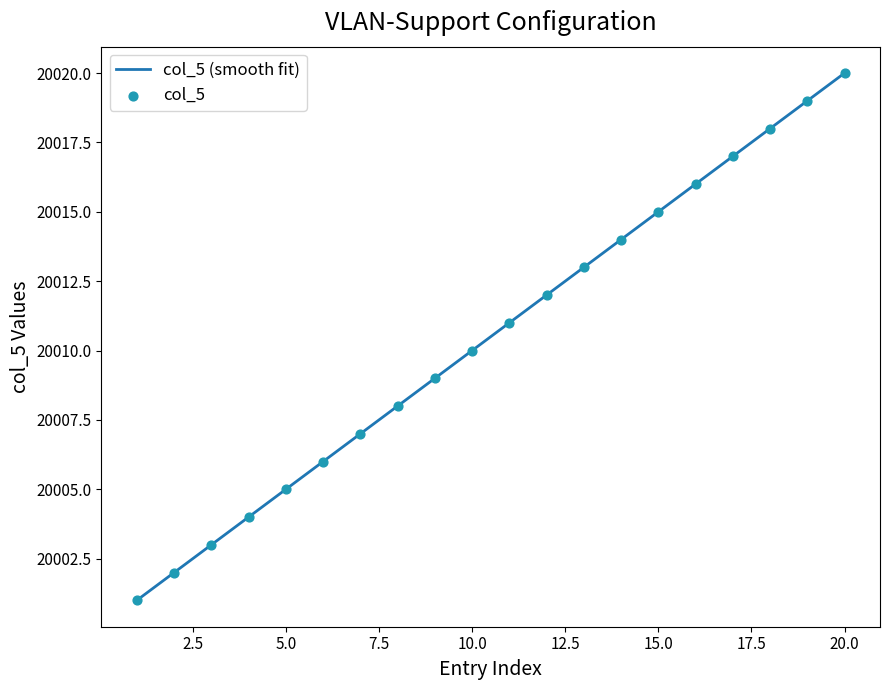

What is the lowest value of the col_5 (smooth fit) series?

20001.0